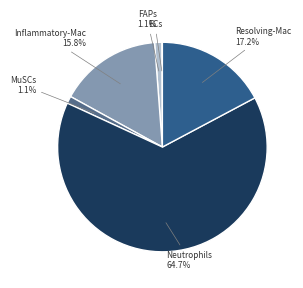

What portion of the pie excludes Resolving-Mac?

82.8%